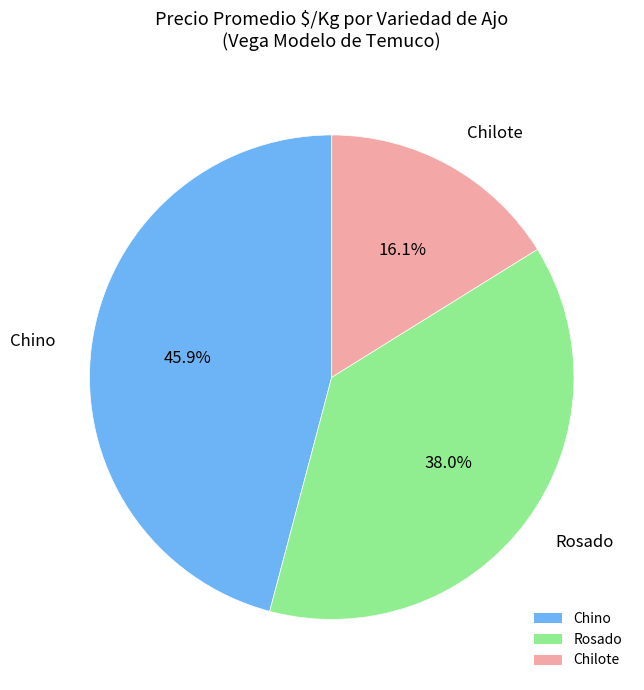

Which slice is the smallest?

Chilote